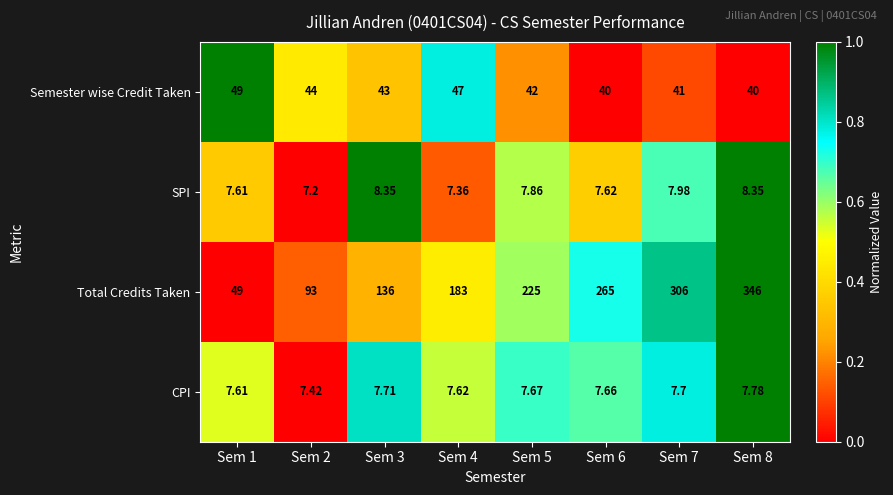

At Sem 8, list the series in order from largest to smallest.

Total Credits Taken, Semester wise Credit Taken, SPI, CPI